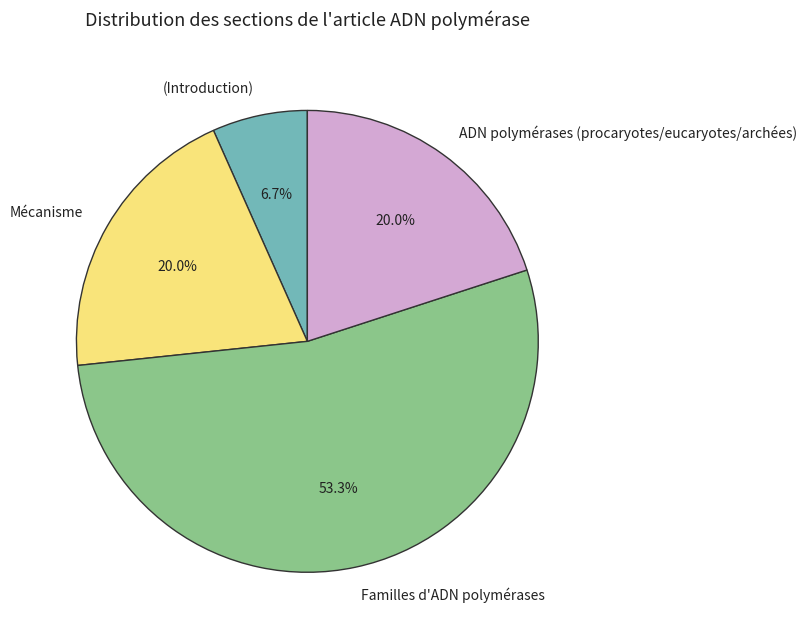

Combined, do Mécanisme and Familles d'ADN polymérases account for over 50%?

Yes